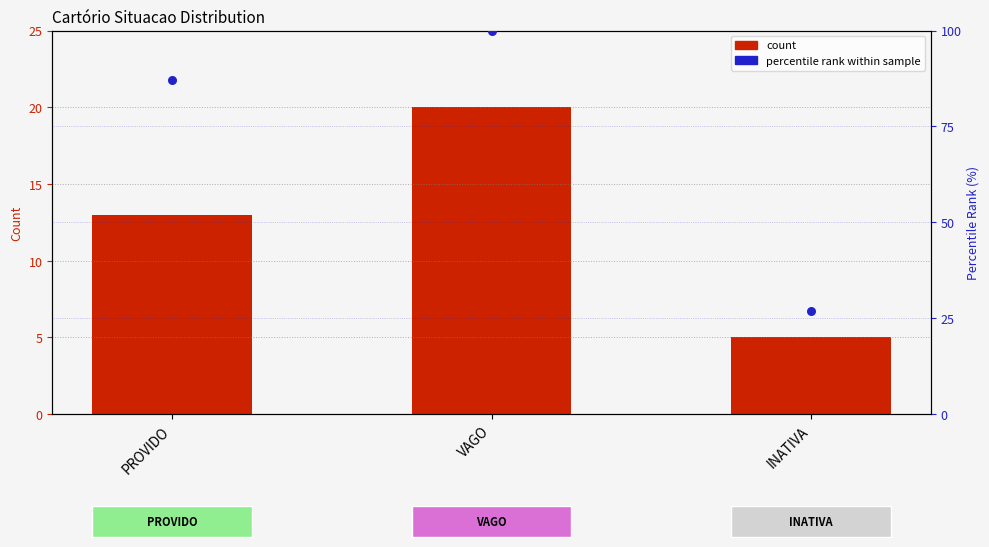

At how many categories does at least one series exceed 94?

1